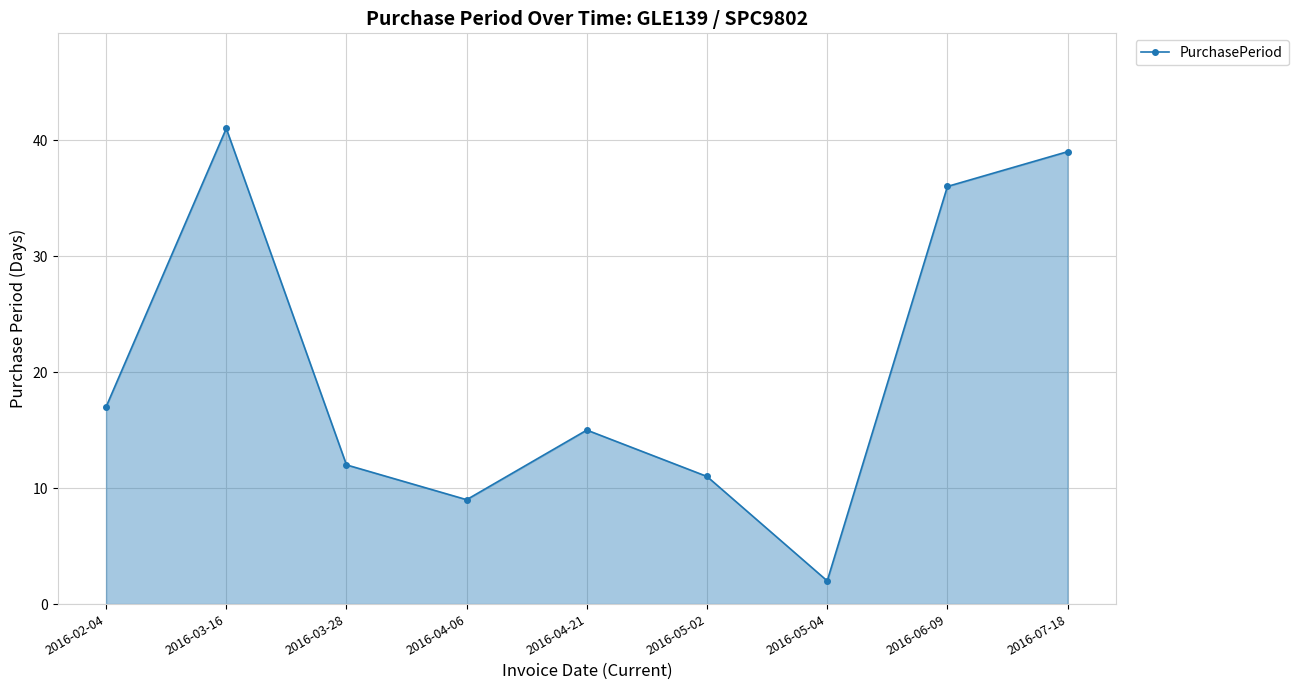

True or false: there are more than 1 points higher than both neighbors.

True